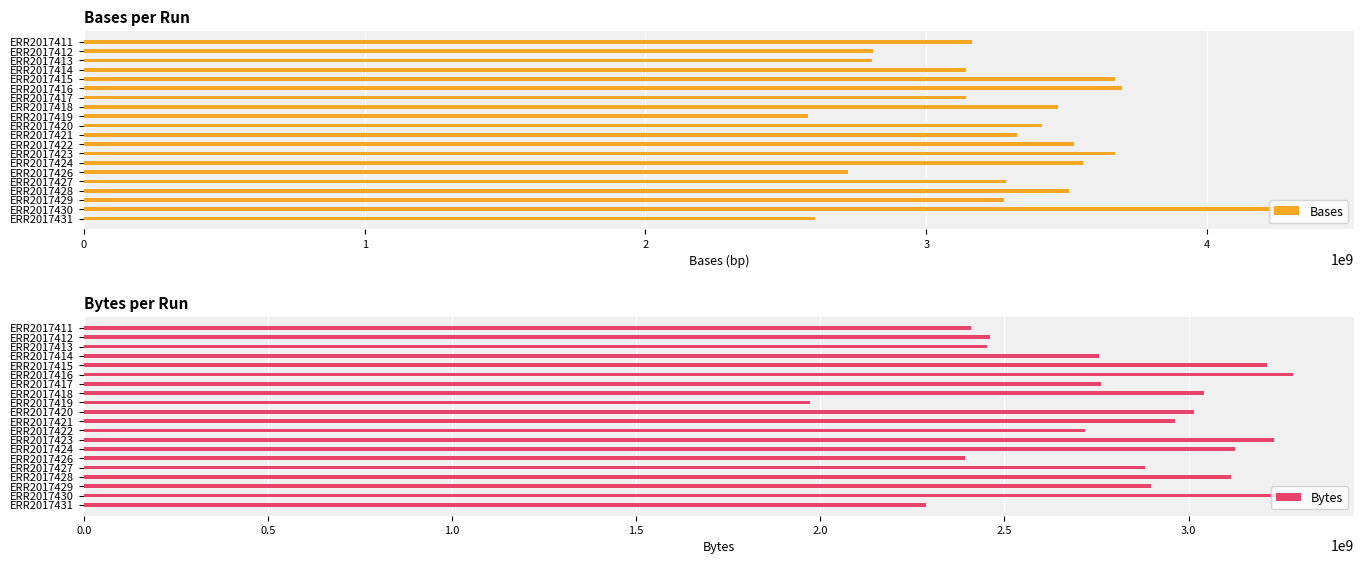

What is the highest value of the Bases series?

4309044981